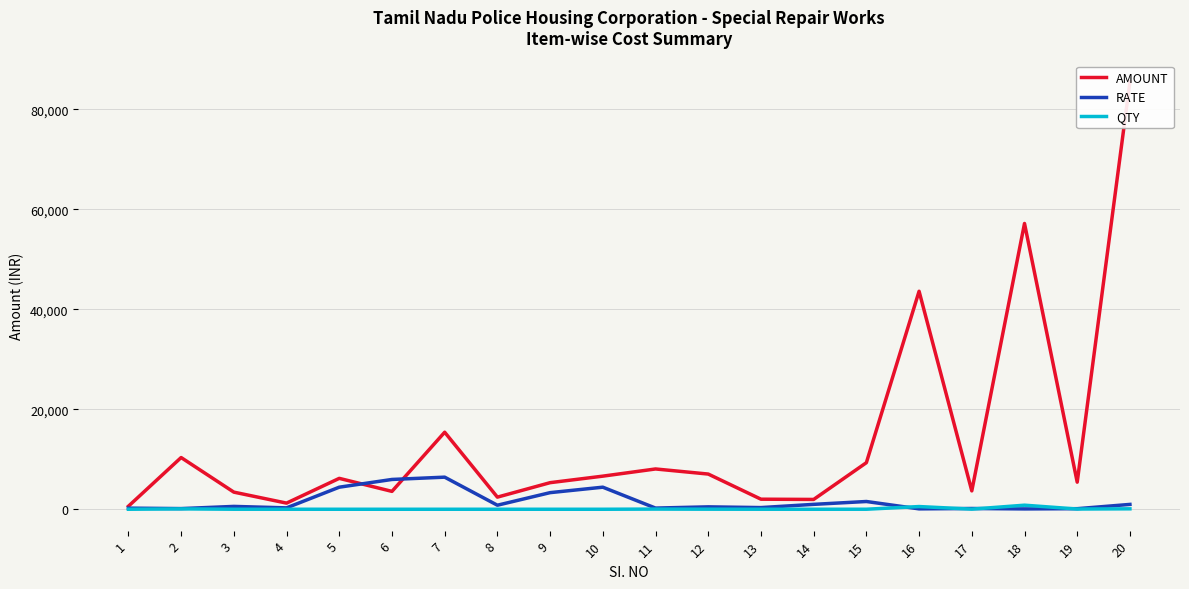

Rank the series by their maximum value, from lowest to highest.

QTY, RATE, AMOUNT